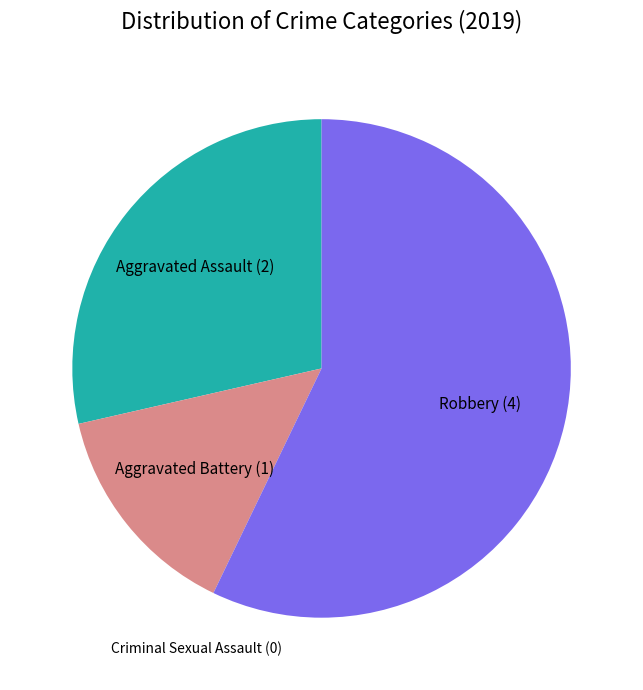

True or false: Aggravated Battery accounts for 8% of the total.

False